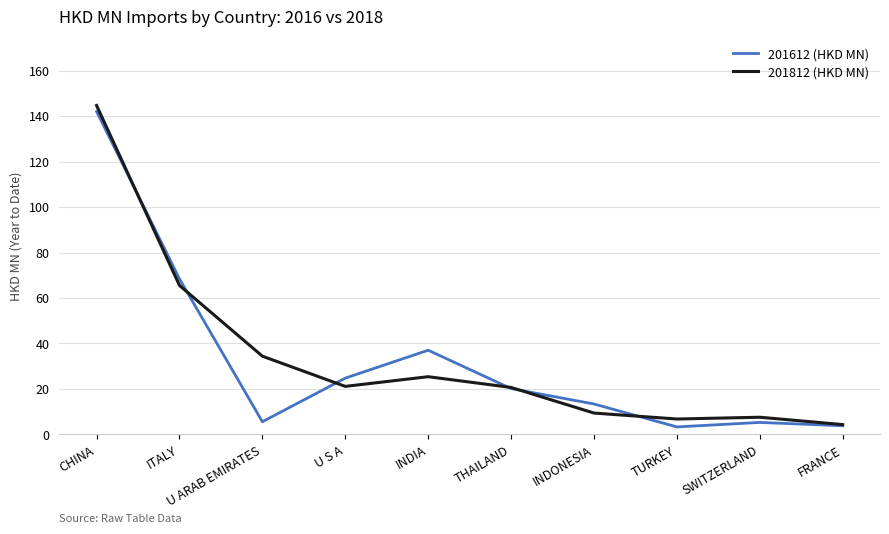

What position from the right is U ARAB EMIRATES?

8